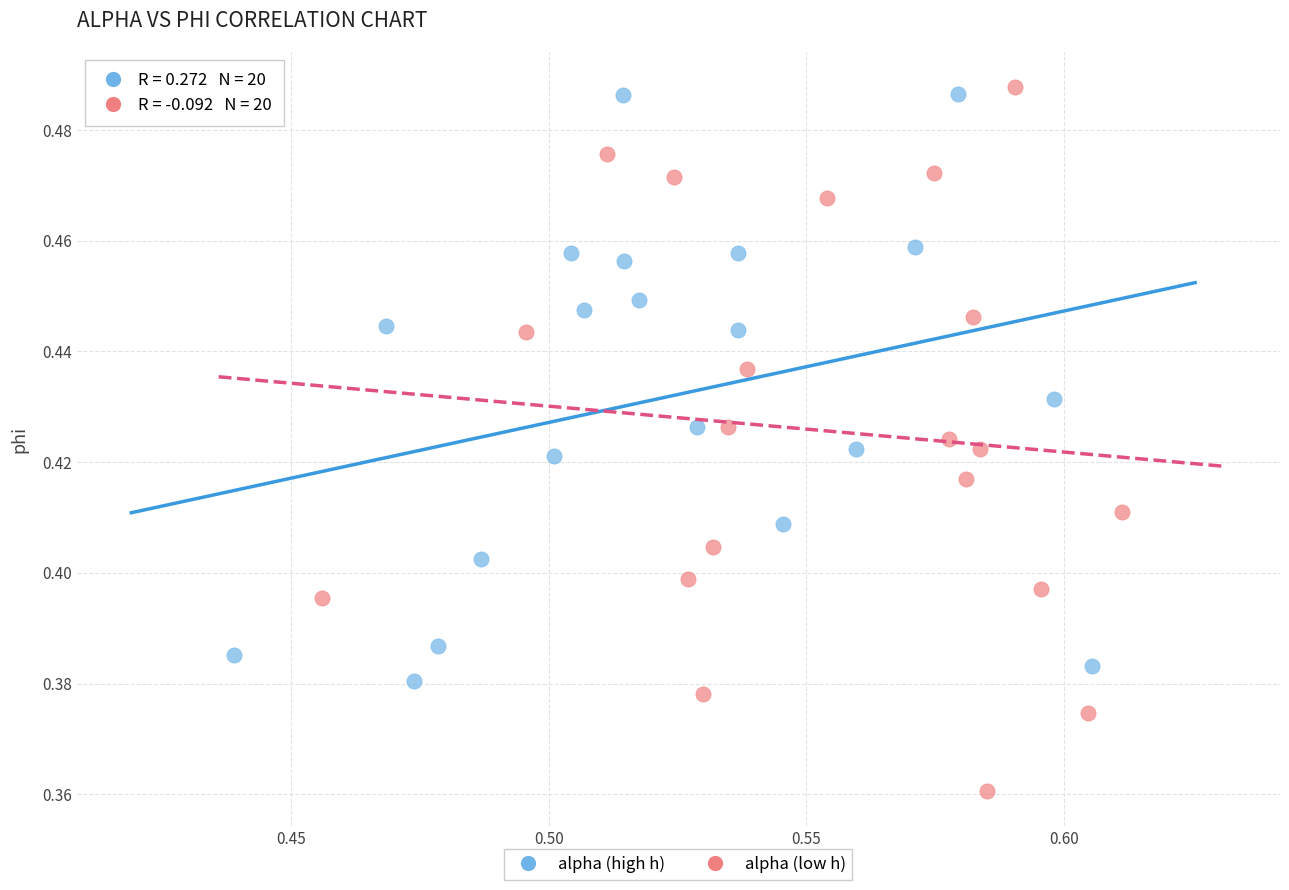

Which series has the widest spread of Y values?

alpha (low h)